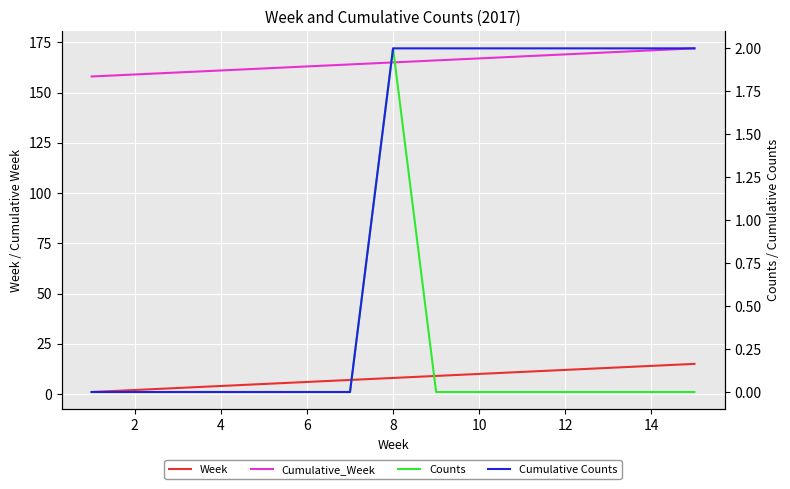

What is the difference between the second highest and minimum values in the Cumulative_Week series?

13